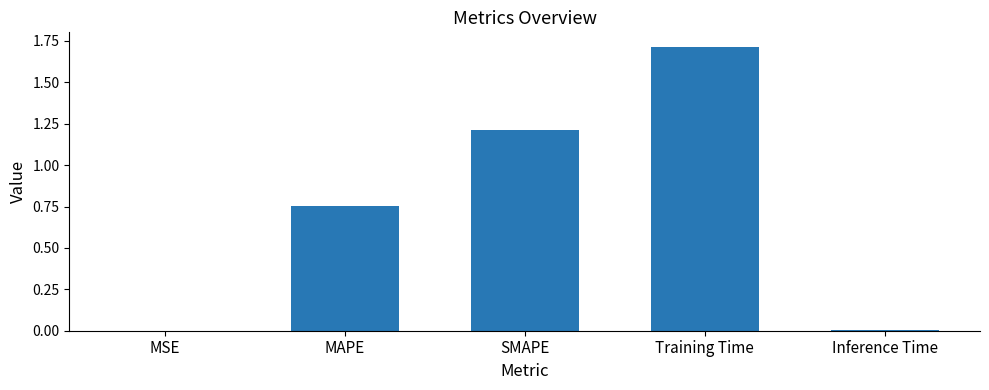

What is the sum of all values?

3.7